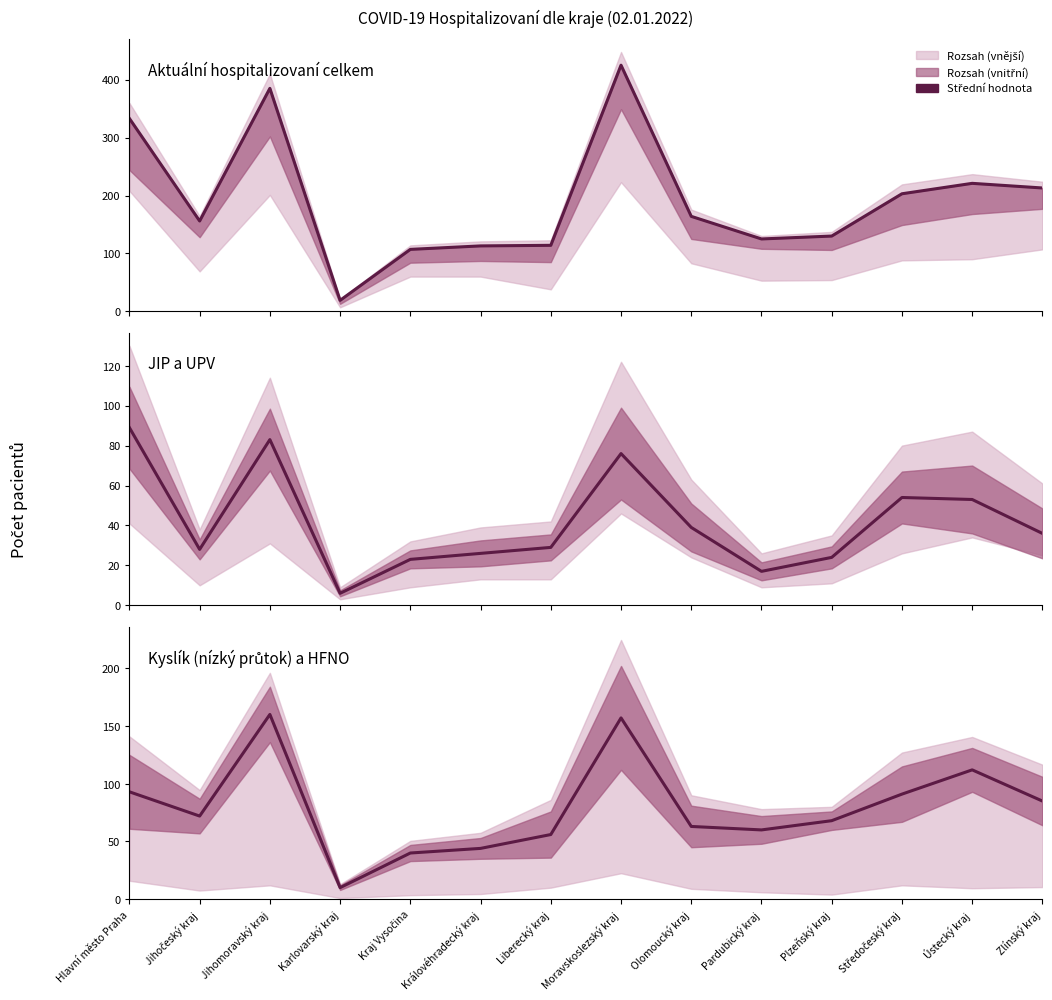

How many interior local peaks does the Kyslík (nízký průtok) a HFNO series have?

3